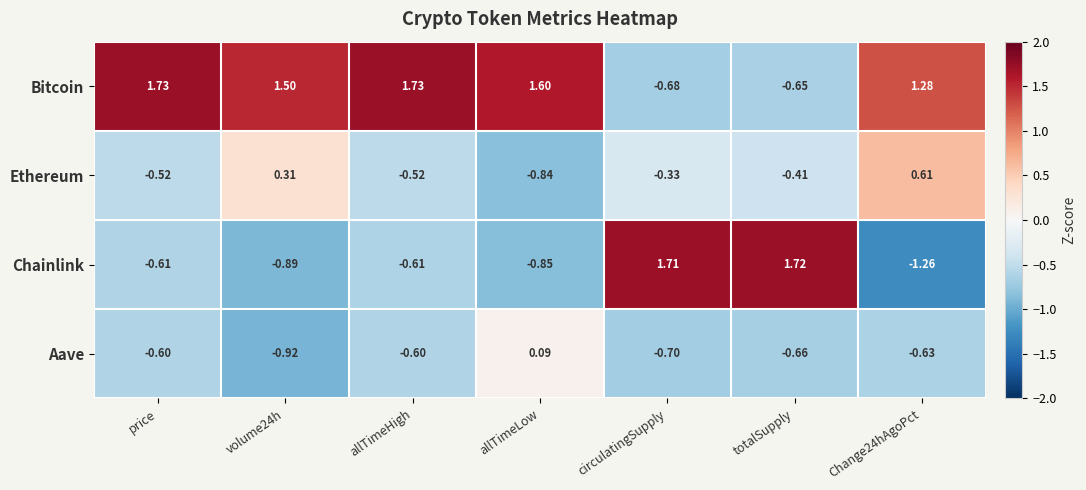

Which series has the widest spread of values?

Chainlink